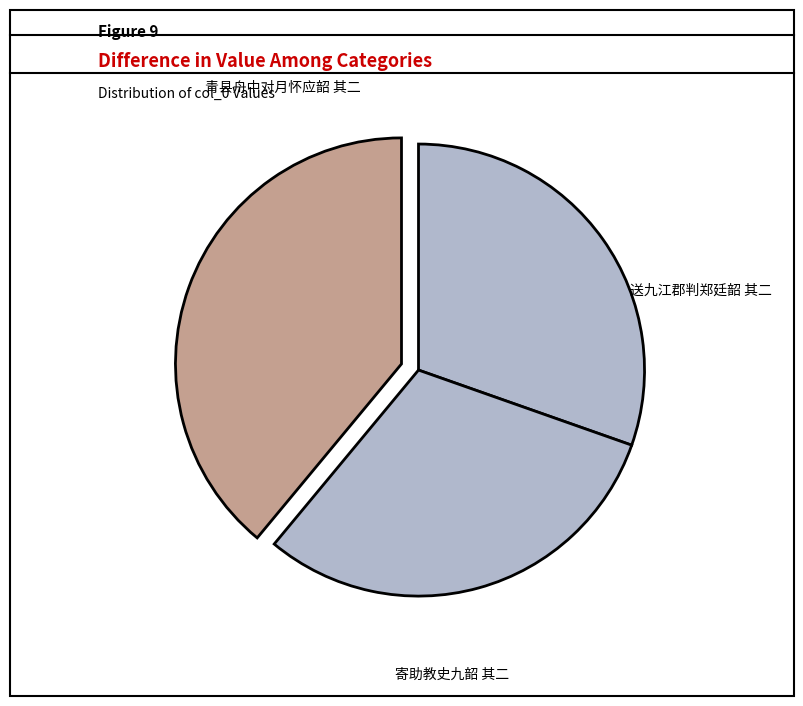

To the nearest percent, what is the difference between the largest and smallest slice percentages?

9%